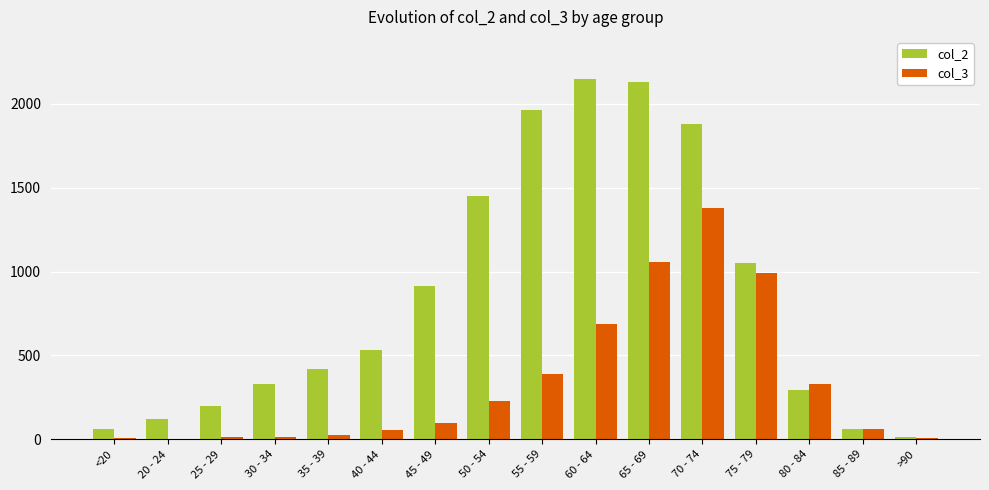

Which category has the highest value in the col_2 series?

60 - 64